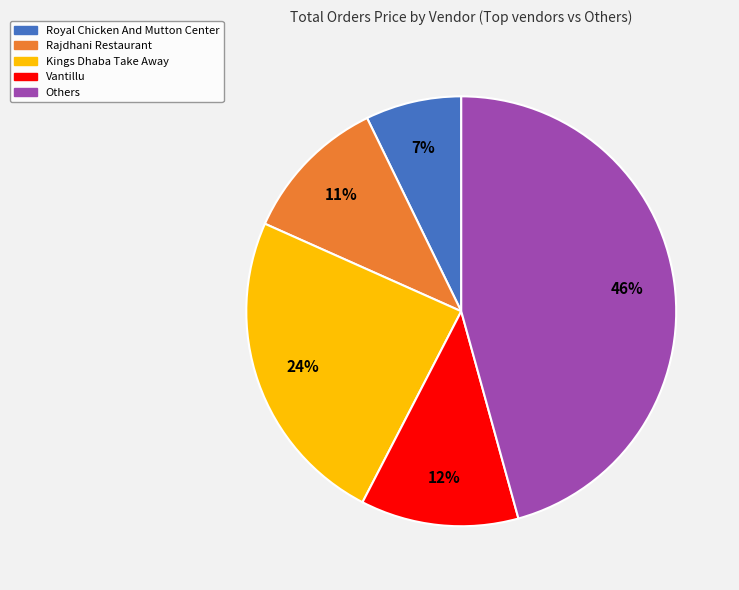

How many segments does this pie chart have?

5